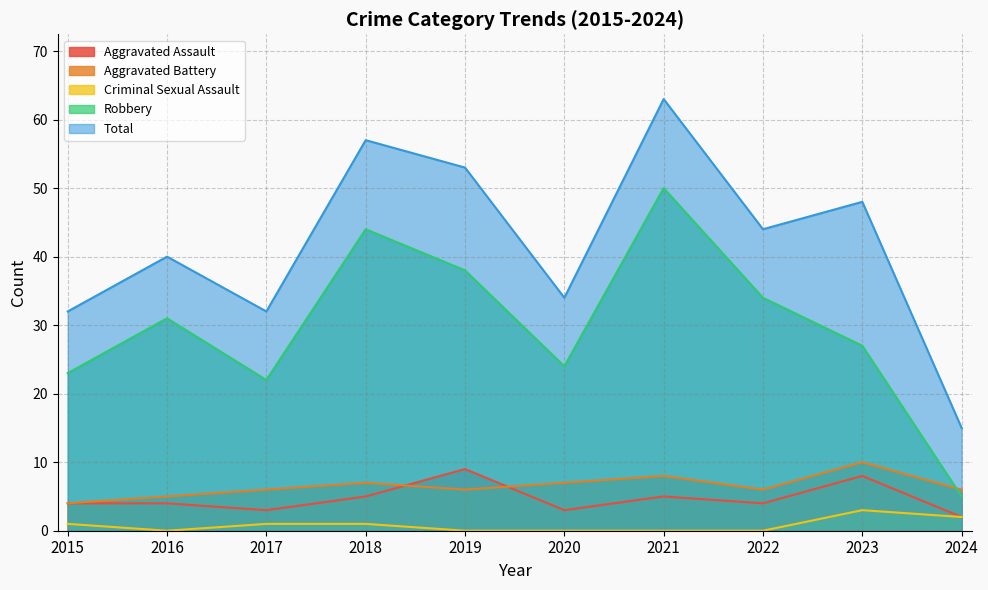

How many interior local peaks does the Aggravated Battery series have?

3